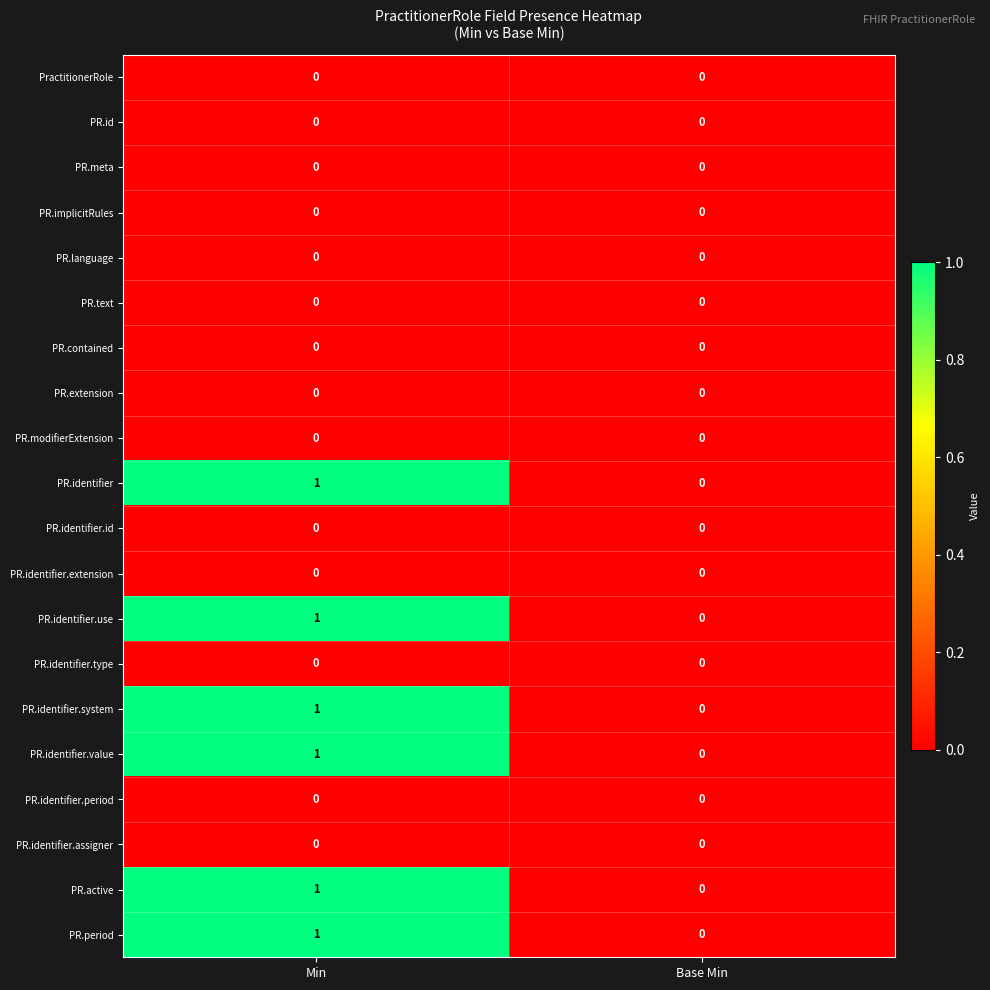

True or false: PR.active has a value of 0 at Base Min.

True